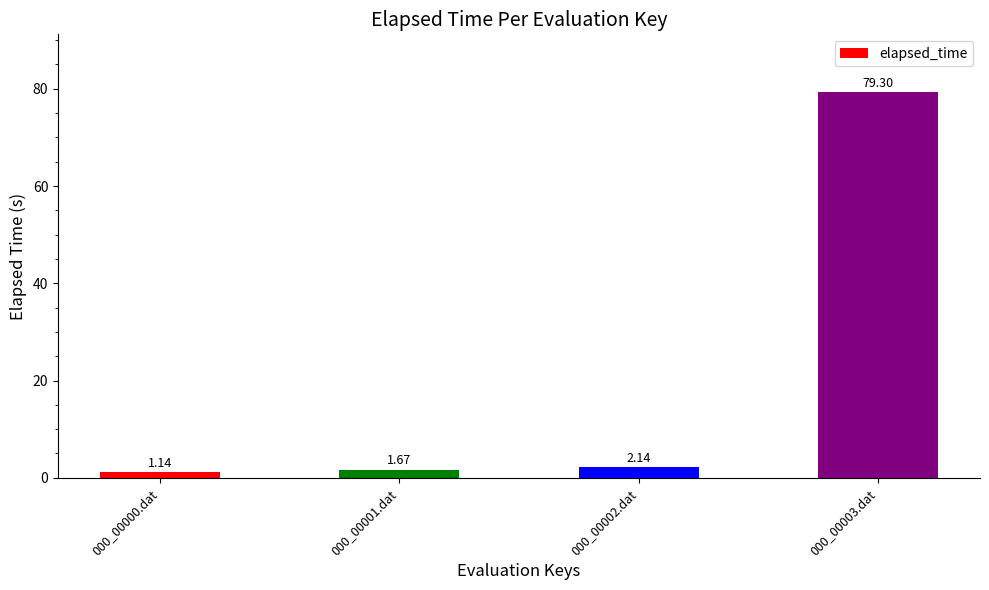

How many distinct data groups are displayed?

1